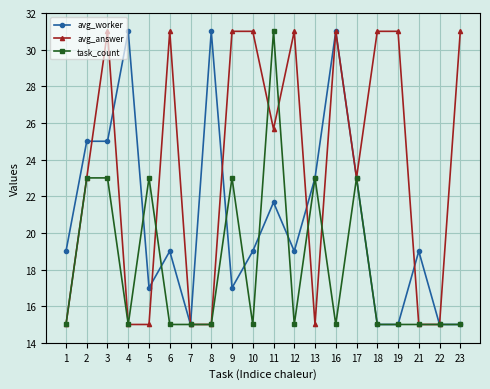

Reading left to right, what are all the values shown in this chart?

avg_worker: 19.0	25.0	25.0	31.0	17.0	19.0	15.0	31.0	17.0	19.0	21.7	19.0	23.0	31.0	23.0	15.0	15.0	19.0	15.0	15.0
avg_answer: 15.0	23.0	31.0	15.0	15.0	31.0	15.0	15.0	31.0	31.0	25.7	31.0	15.0	31.0	23.0	31.0	31.0	15.0	15.0	31.0
task_count: 15.0	23.0	23.0	15.0	23.0	15.0	15.0	15.0	23.0	15.0	31.0	15.0	23.0	15.0	23.0	15.0	15.0	15.0	15.0	15.0